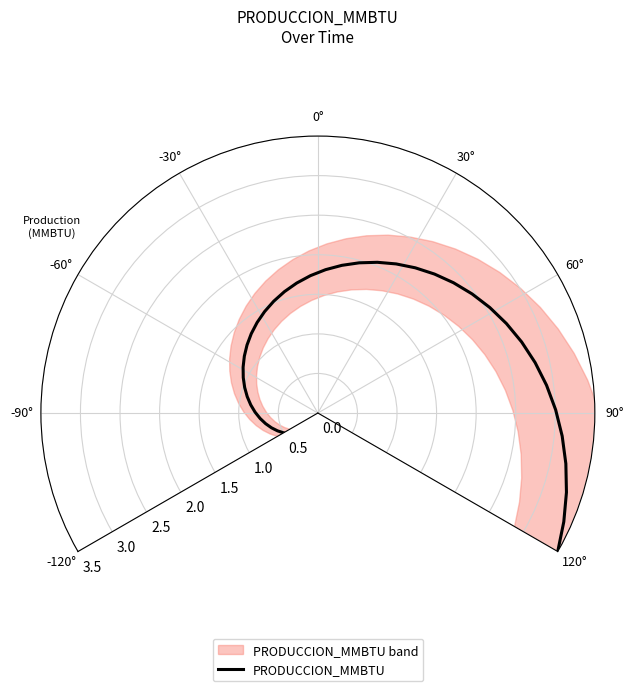

True or false: the data shows 0.3 at 33.

False